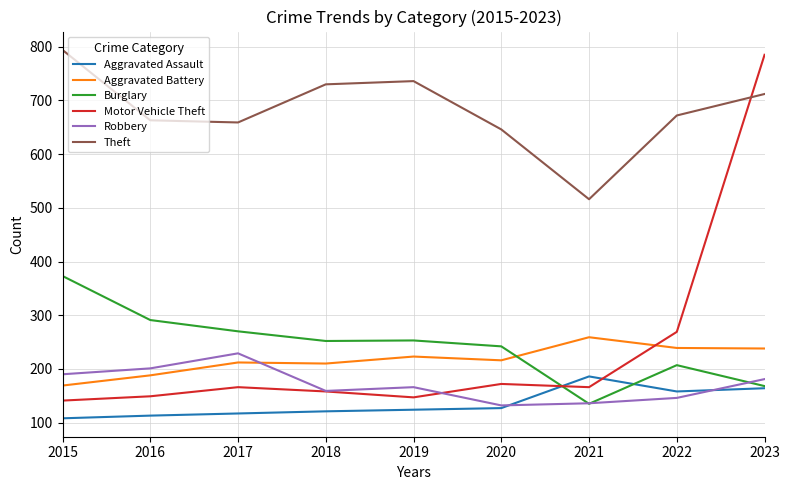

Is it true that Aggravated Battery equals 216 at 2020?

True